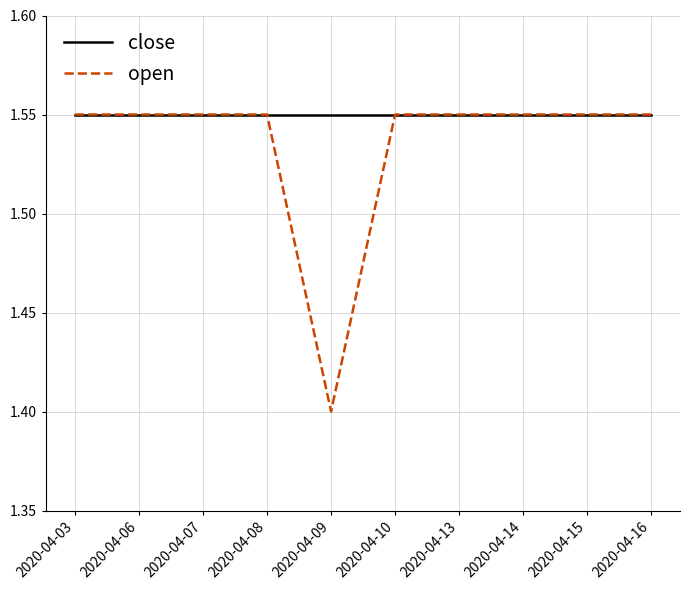

Which series has the largest total across all categories?

close